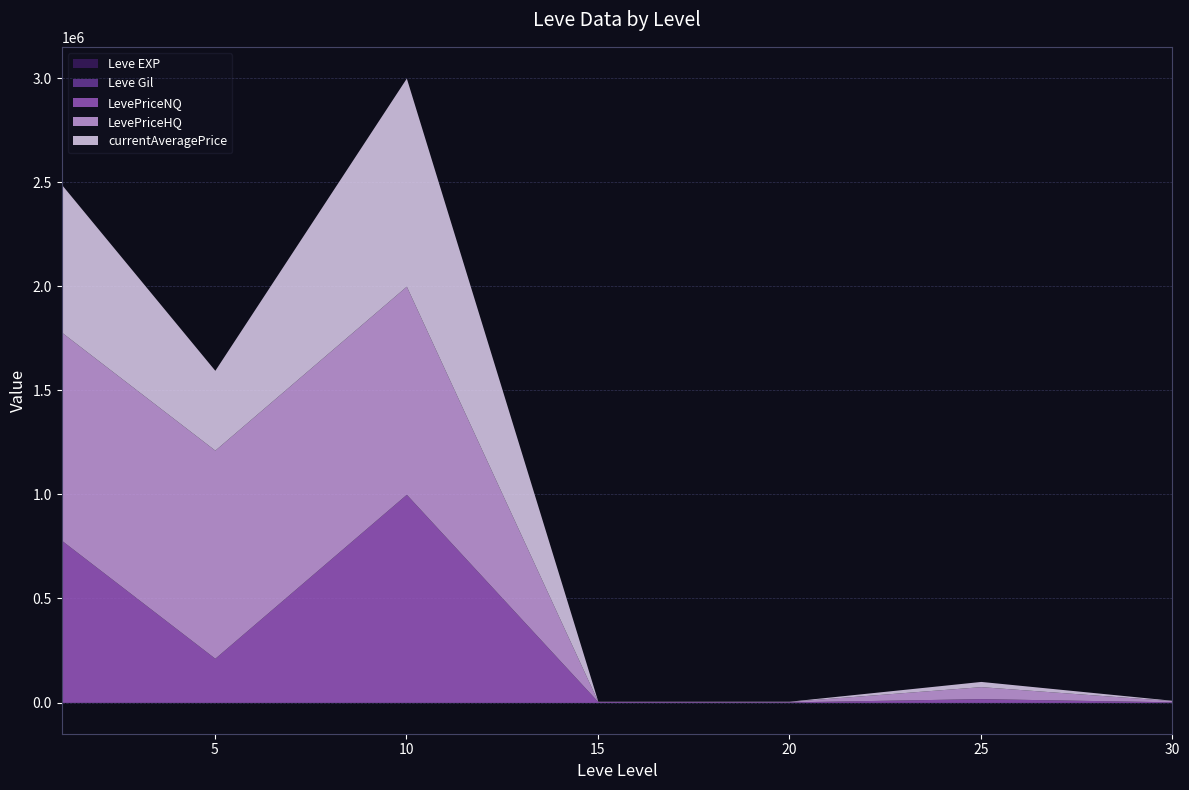

Between 1 and 5, which is larger?

1